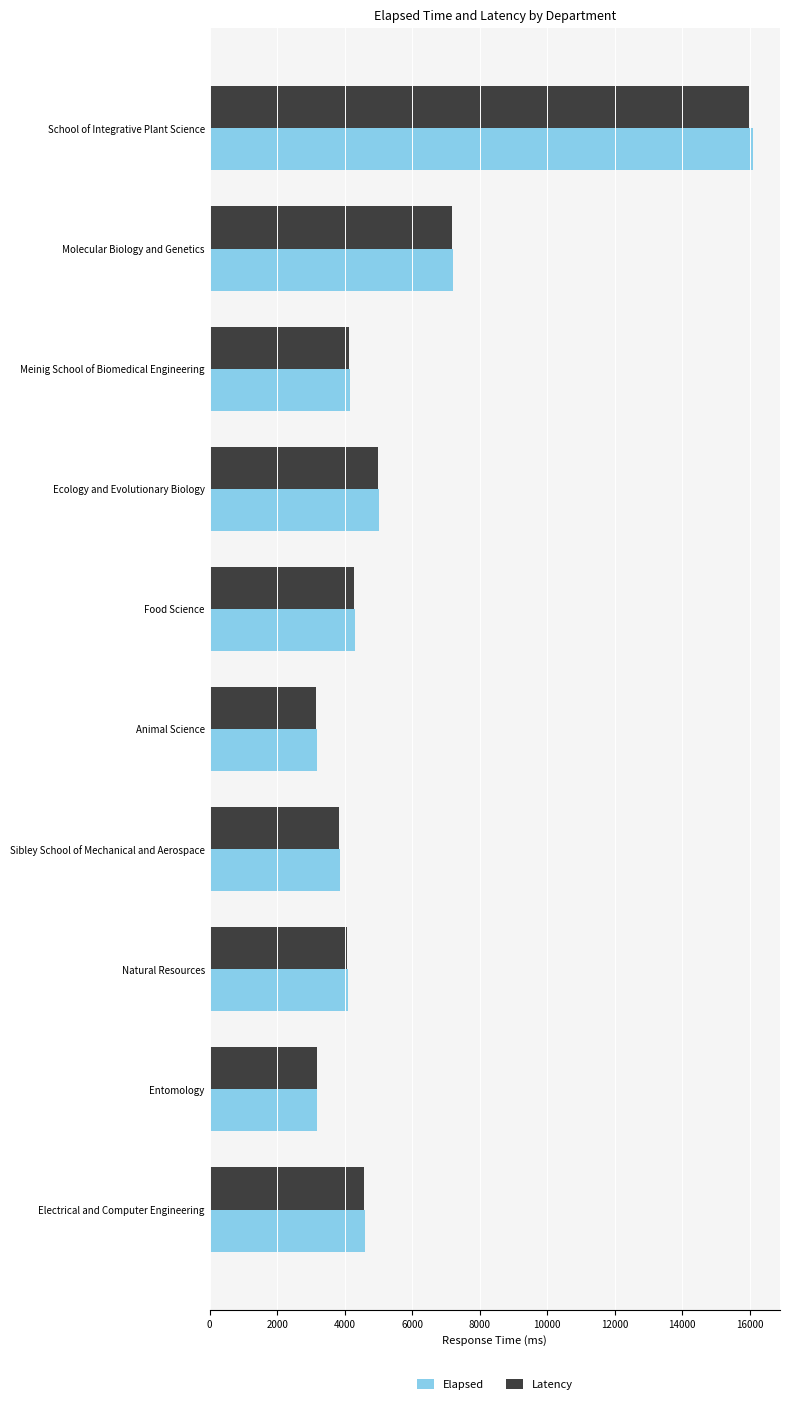

Which series has the largest range (max minus min)?

Elapsed